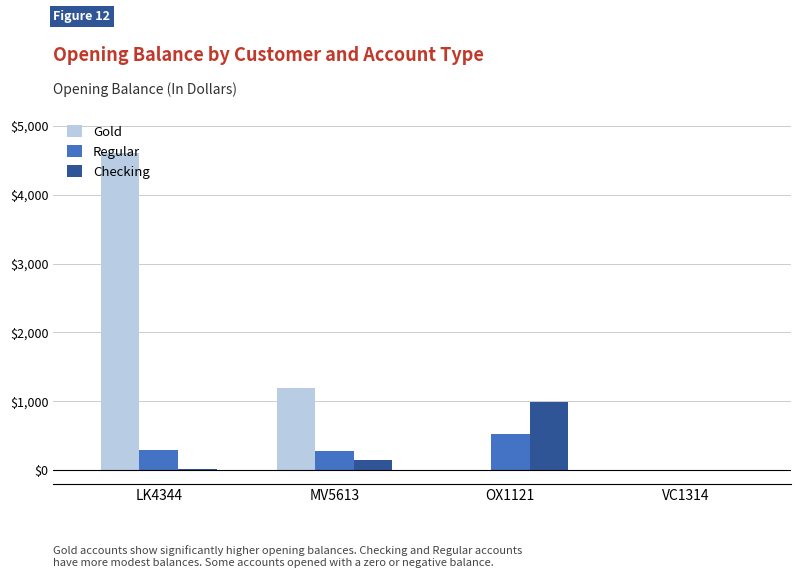

The Checking series shows 145.2 at MV5613. True or false?

True